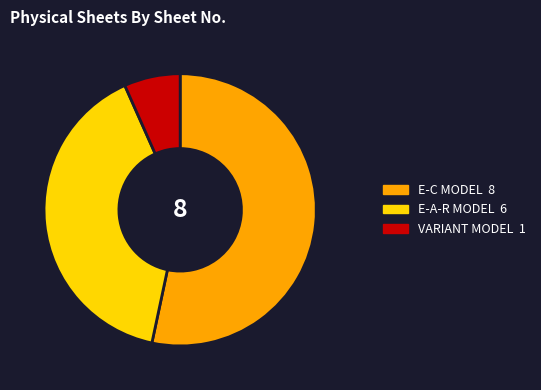

Is there any slice that represents more than half of the pie?

Yes